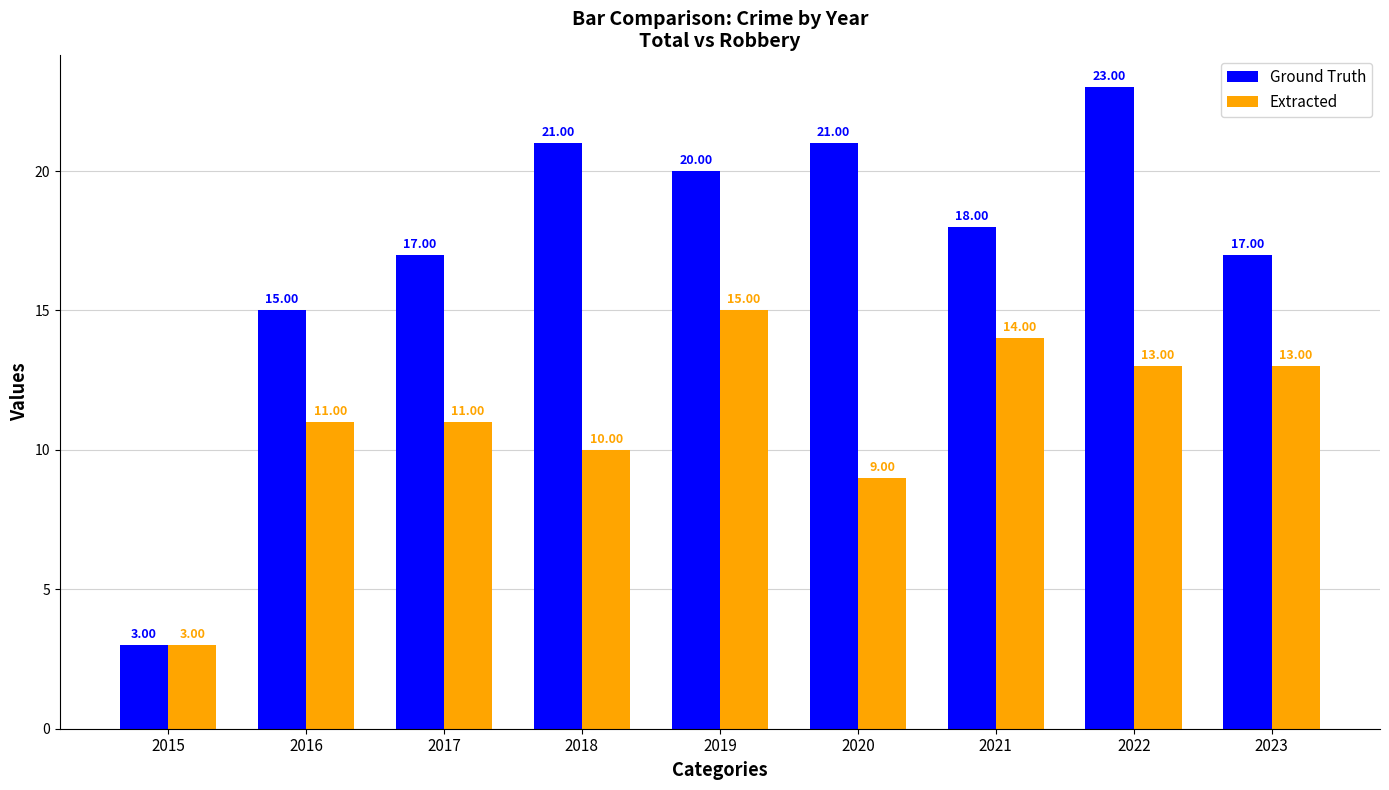

Where does the Ground Truth series first go above 18?

2018